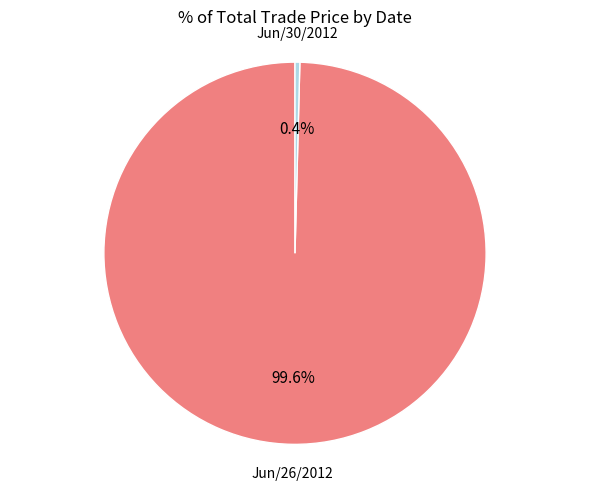

Is there a majority slice in this chart?

Yes